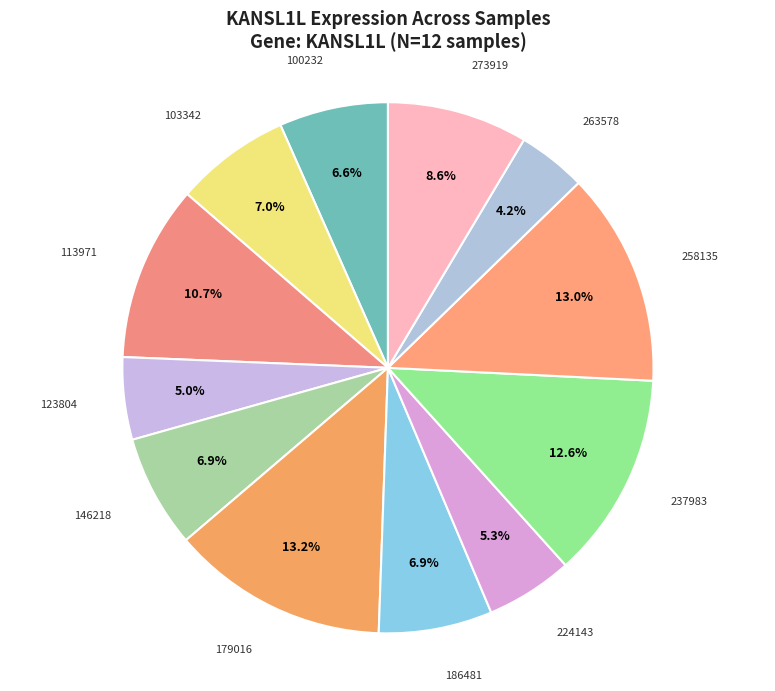

Count the number of slices in the pie.

12